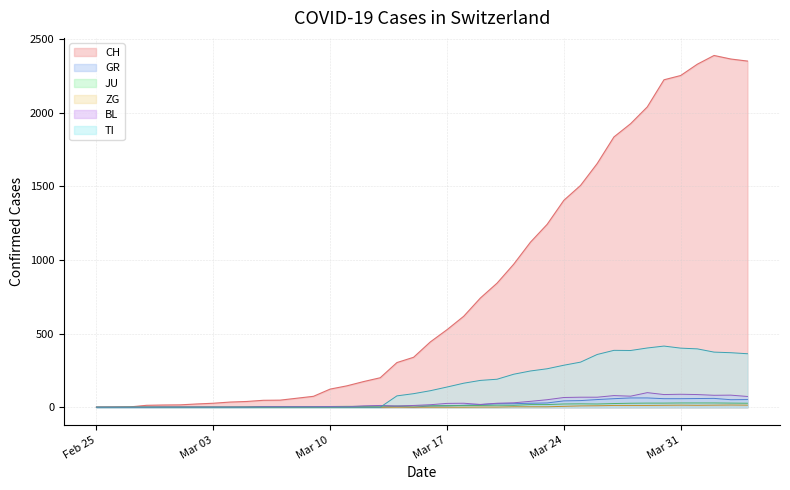

What is the maximum value shown in the chart?

2387